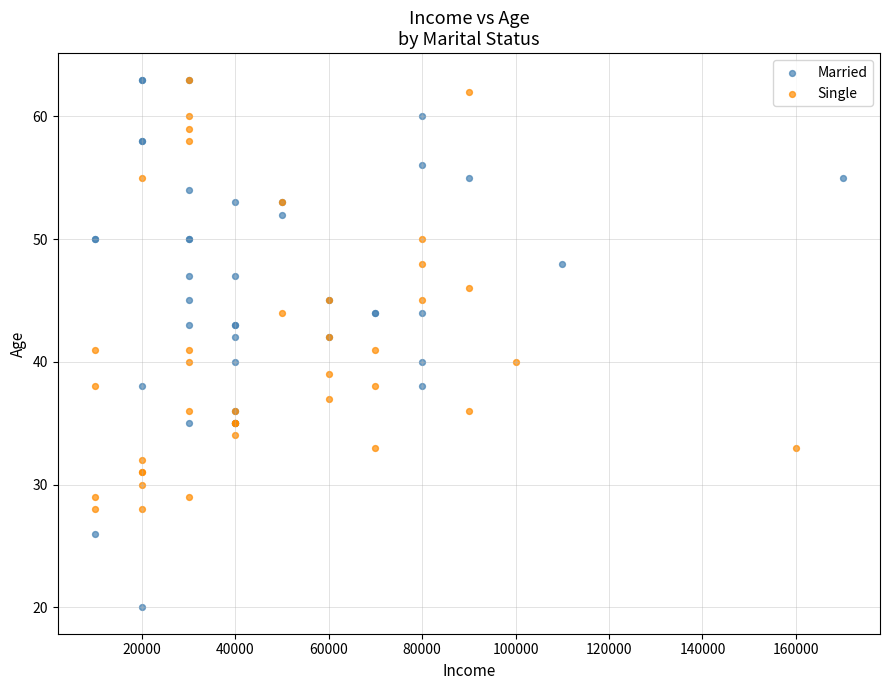

Which series reaches the minimum Y coordinate?

Married